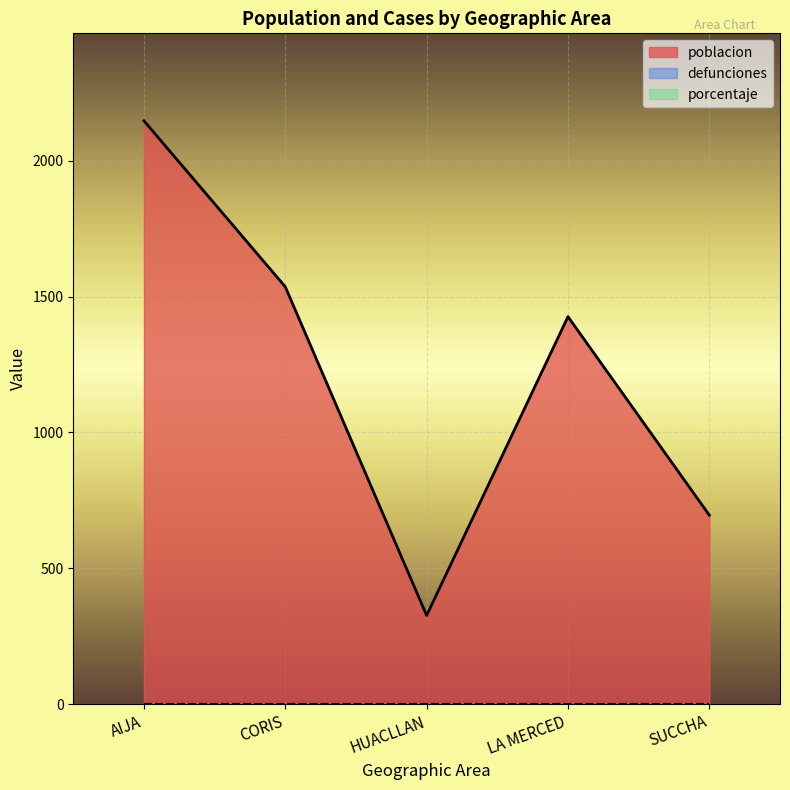

Reading left to right, list all the values displayed in this chart.

poblacion: AIJA=2147	CORIS=1536	HUACLLAN=326	LA MERCED=1426	SUCCHA=695
defunciones: AIJA=0	CORIS=0	HUACLLAN=0	LA MERCED=0	SUCCHA=0
porcentaje: AIJA=0	CORIS=0	HUACLLAN=0	LA MERCED=0	SUCCHA=0